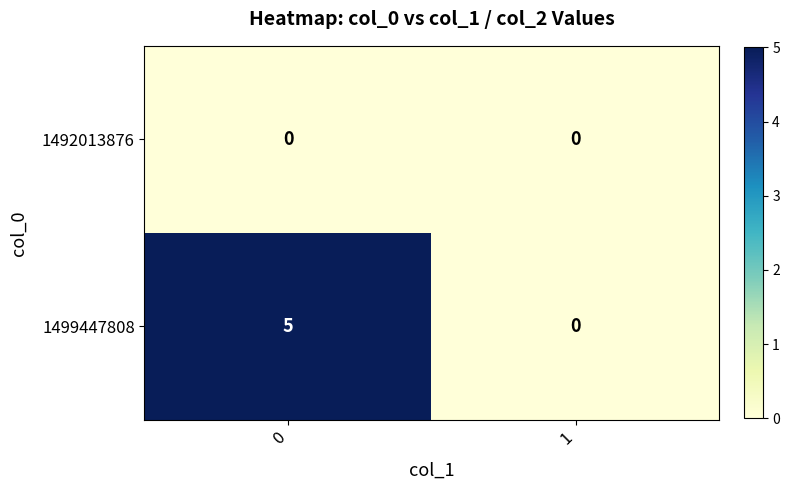

The value of 1492013876 at 1 is 0. True or false?

True